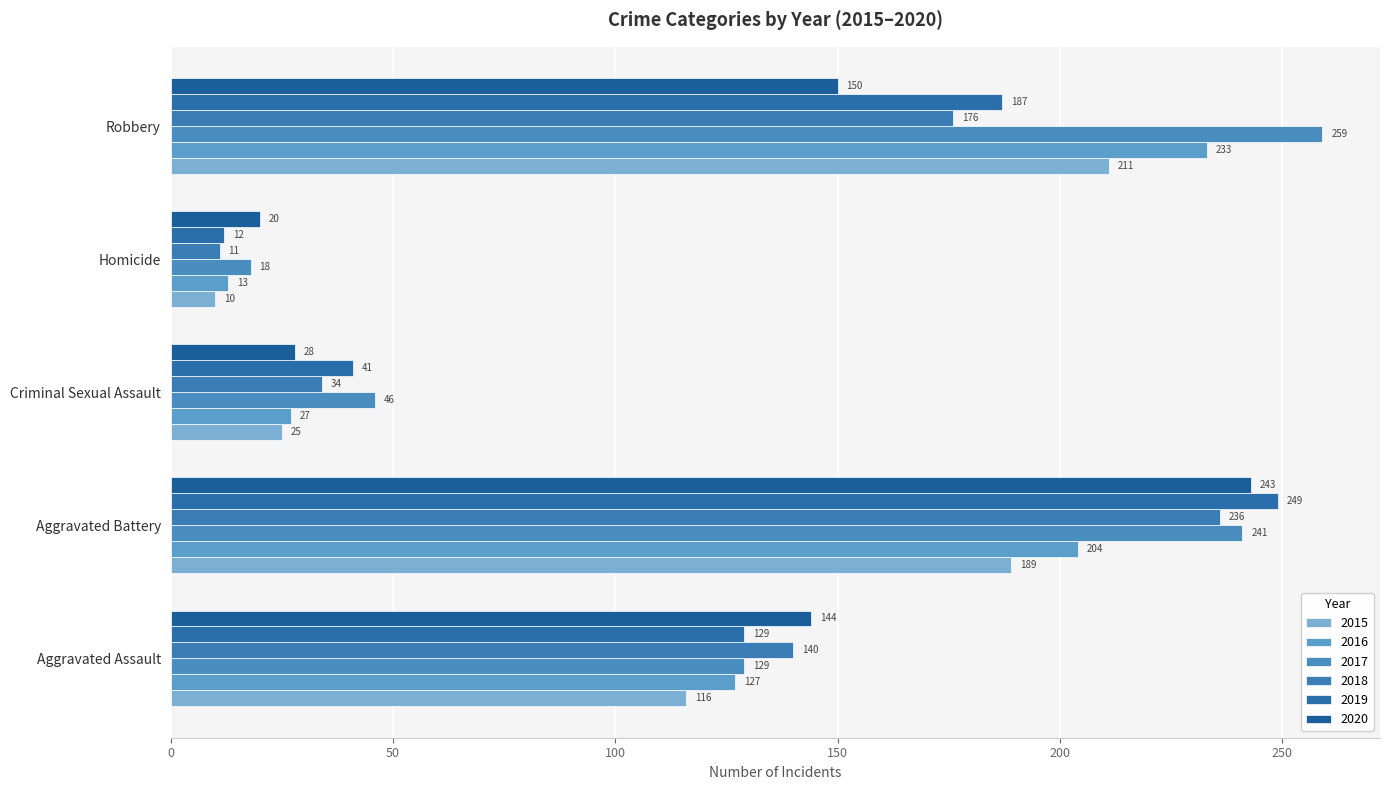

Which has a higher value, Aggravated Assault or Robbery?

Robbery